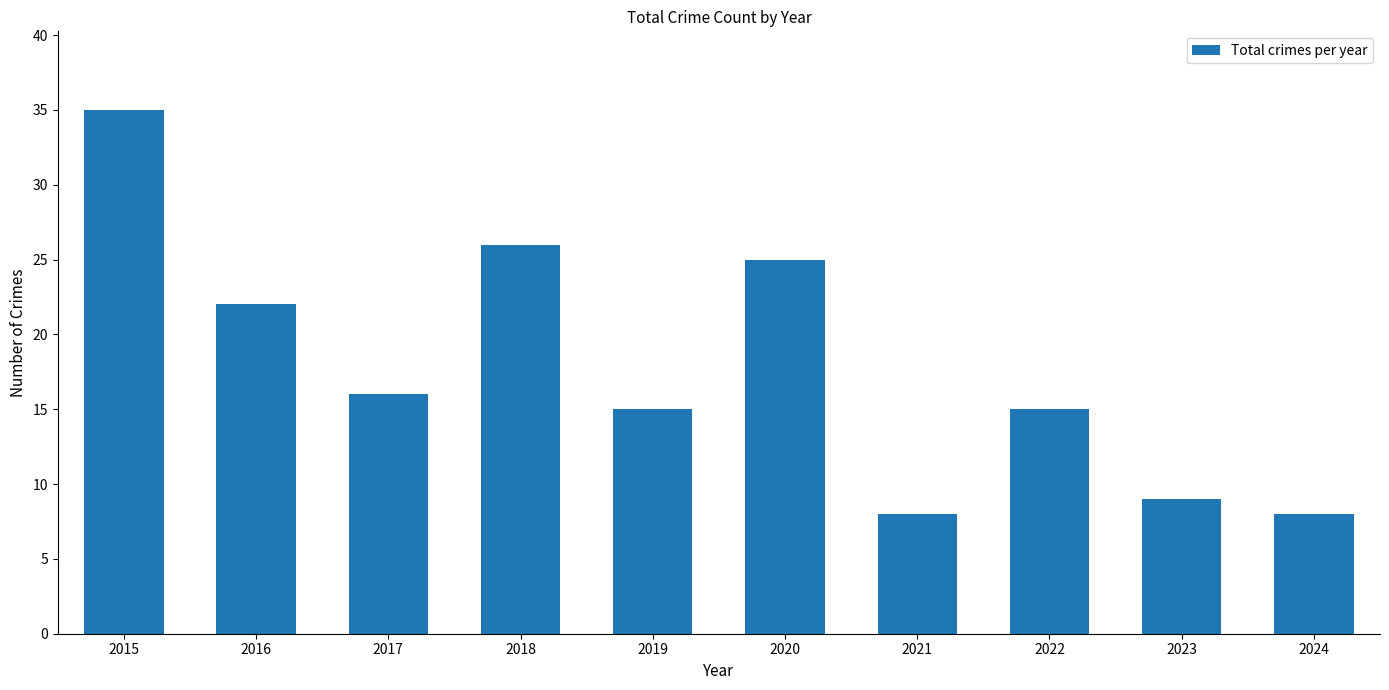

What is the greatest value displayed?

35